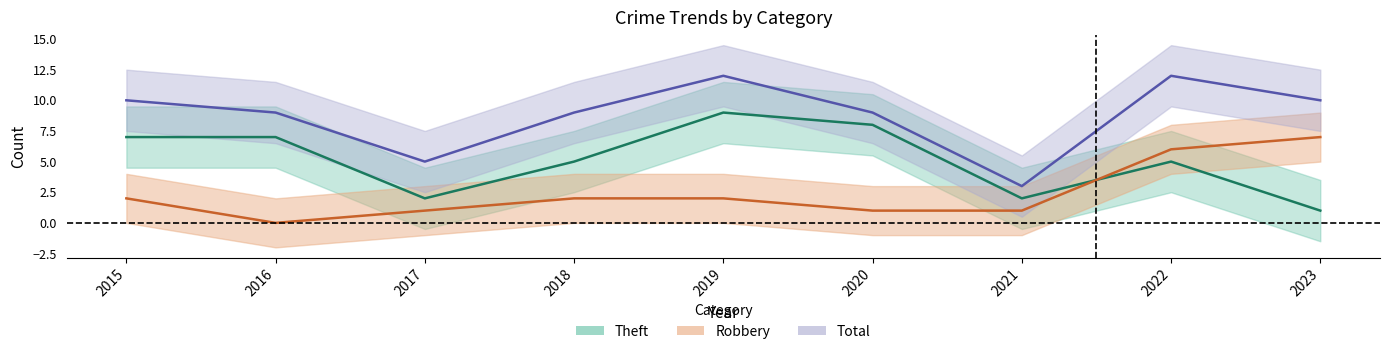

The Theft series shows 7 at 2018. True or false?

False